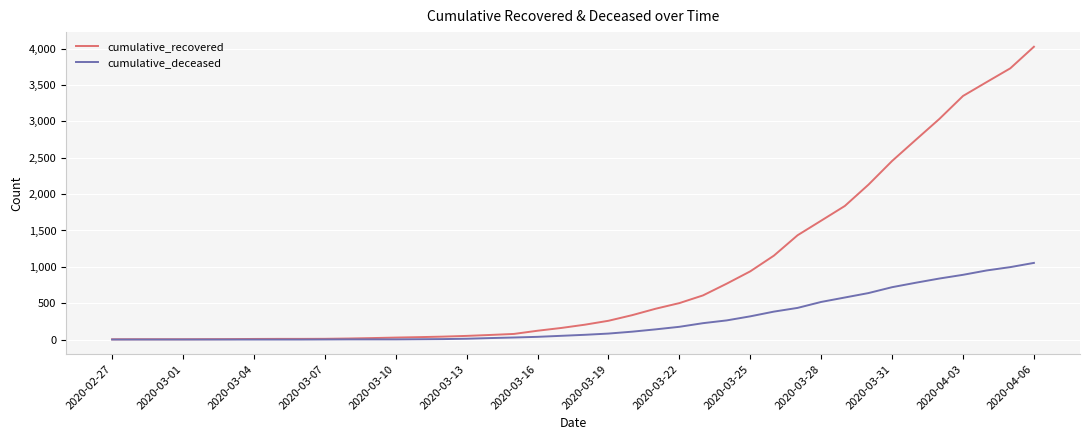

How many series are shown in this chart?

2